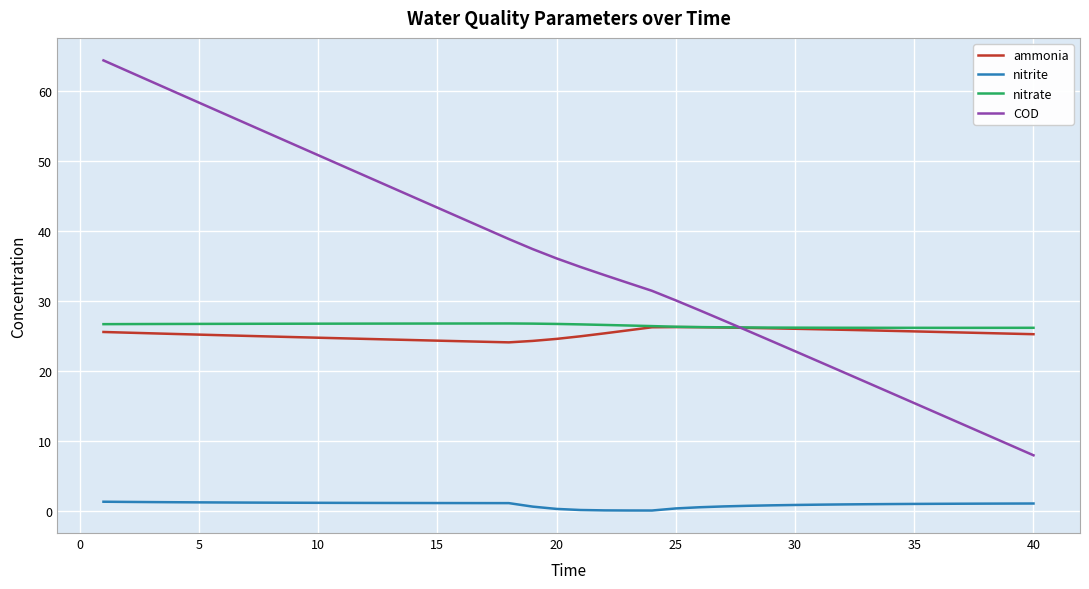

True or false: nitrite and ammonia cross at least once.

False